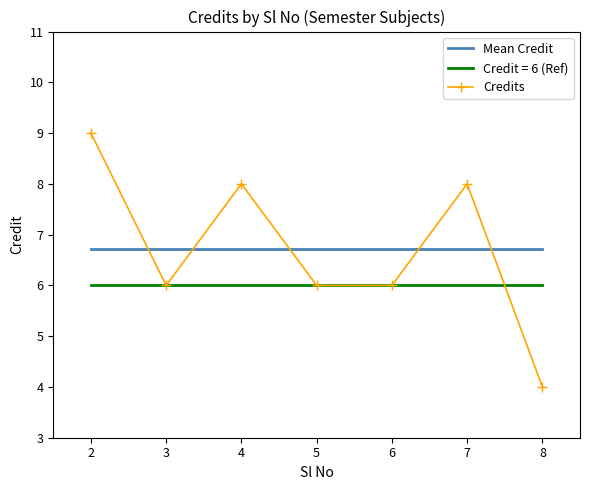

At which category is the sum across all series the highest?

2